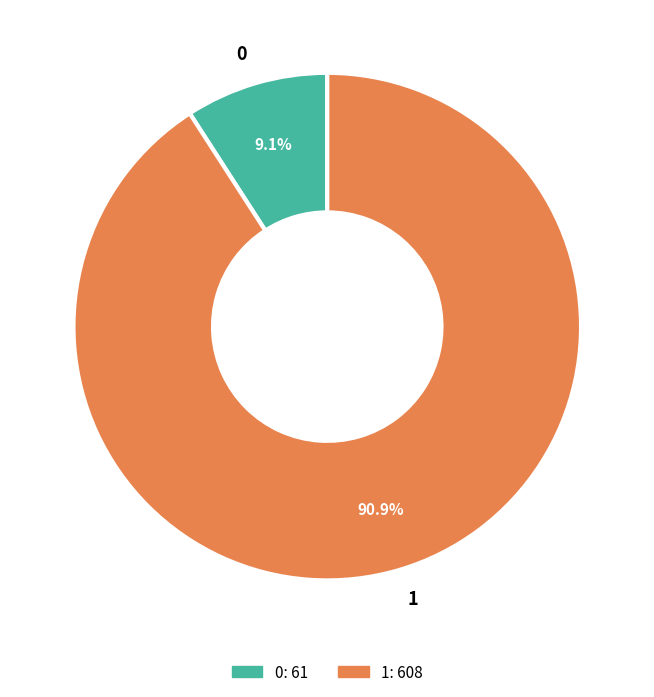

What portion of the pie excludes 1?

9.1%